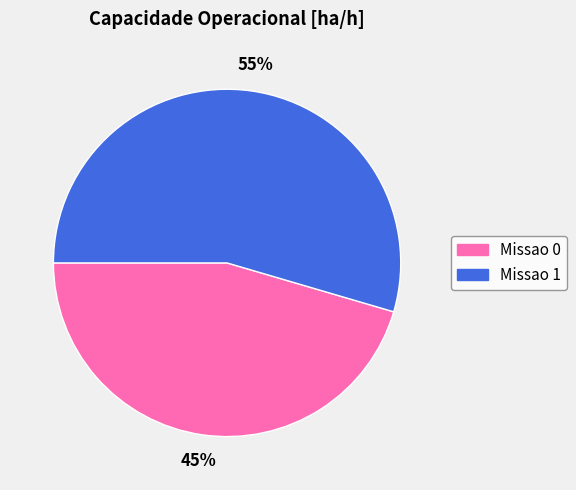

To the nearest percent, what percentage of the pie is Missao 0?

45%